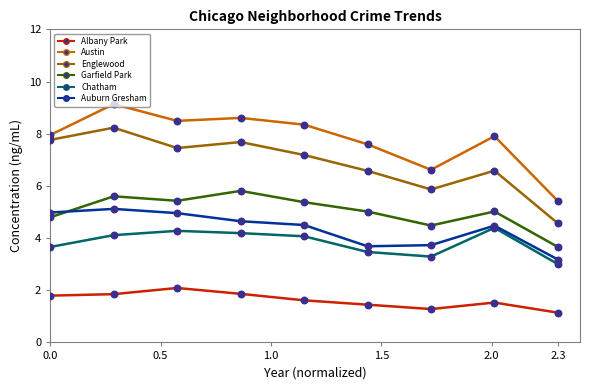

Which series has the largest total across all categories?

Austin